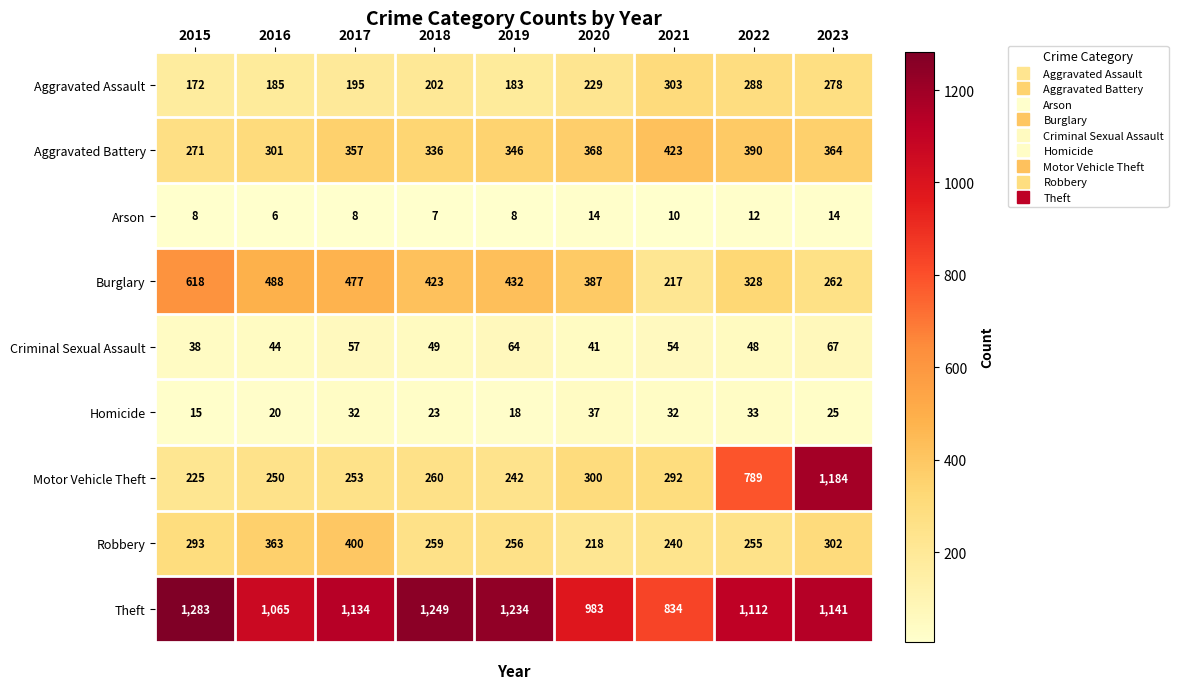

What is the highest value of the Aggravated Assault series?

303